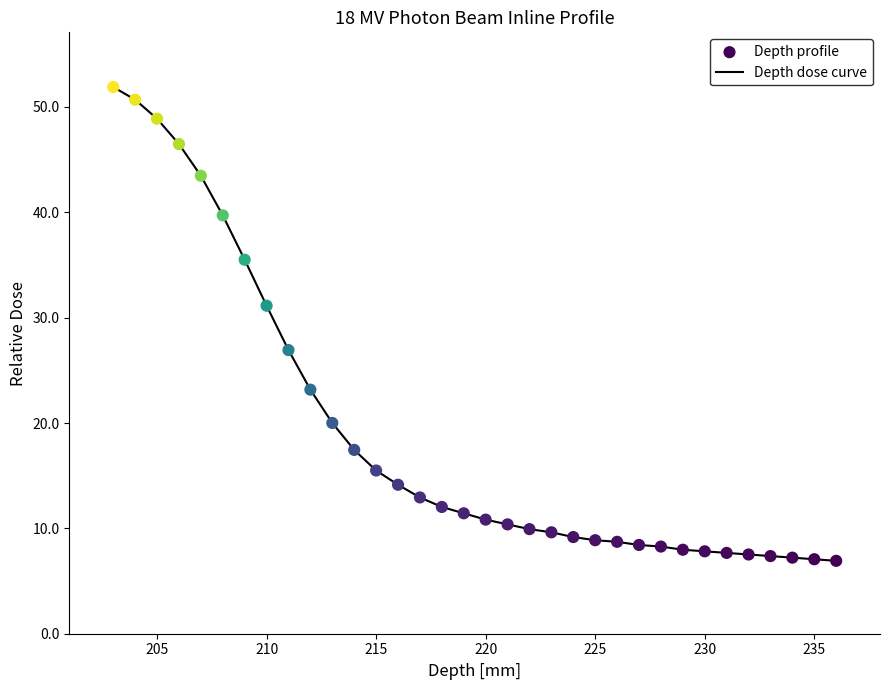

What is the greatest value displayed?

51.9